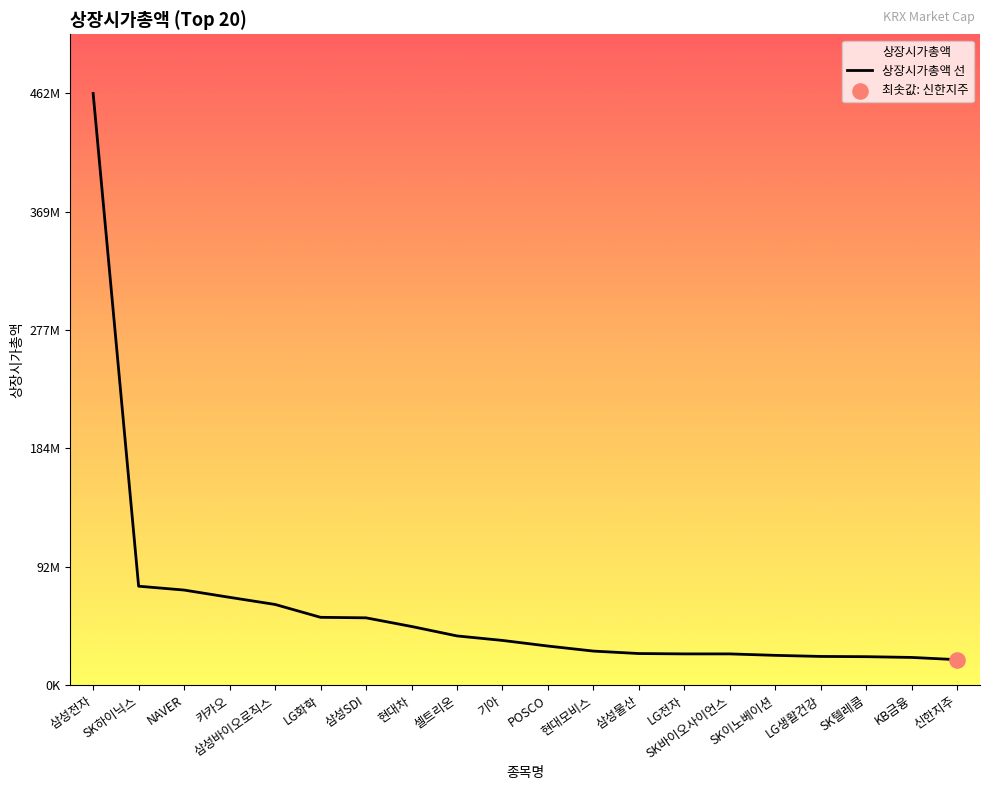

What is the change in value from 셀트리온 to KB금융?

-16807001